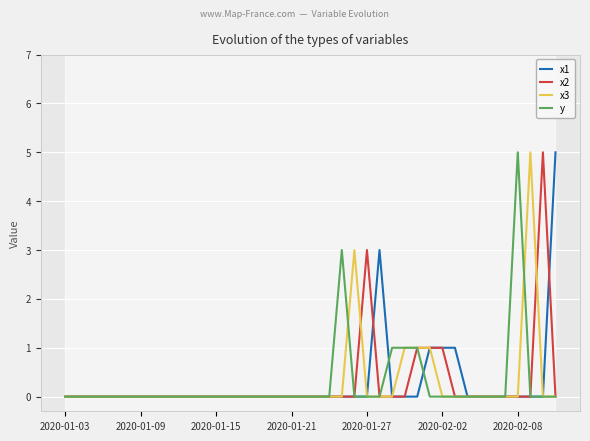

At how many categories does at least one series exceed 1?

8